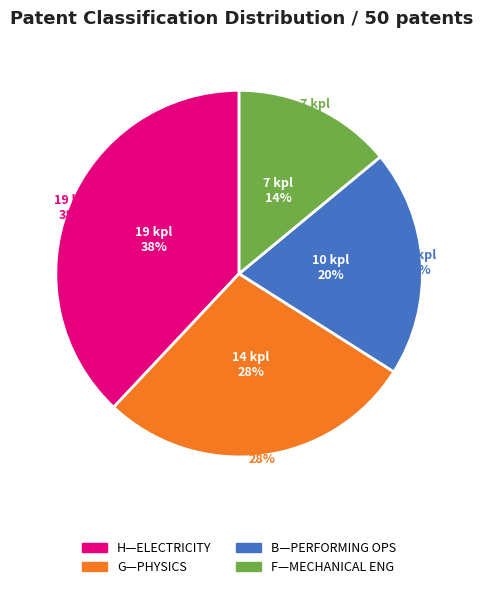

What percentage is NOT represented by B—PERFORMING OPERATIONS?

80.0%